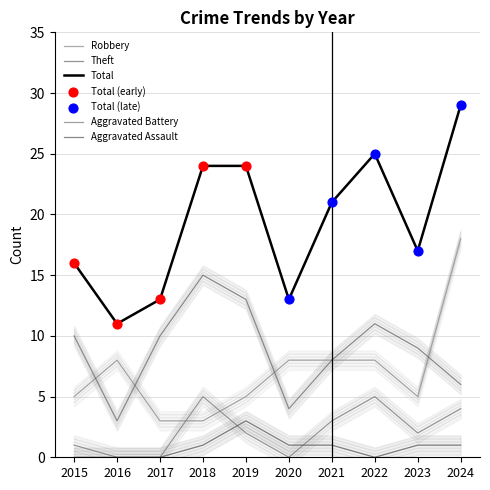

What are all the series names shown in the legend?

Robbery, Theft, Total, Aggravated Battery, Aggravated Assault